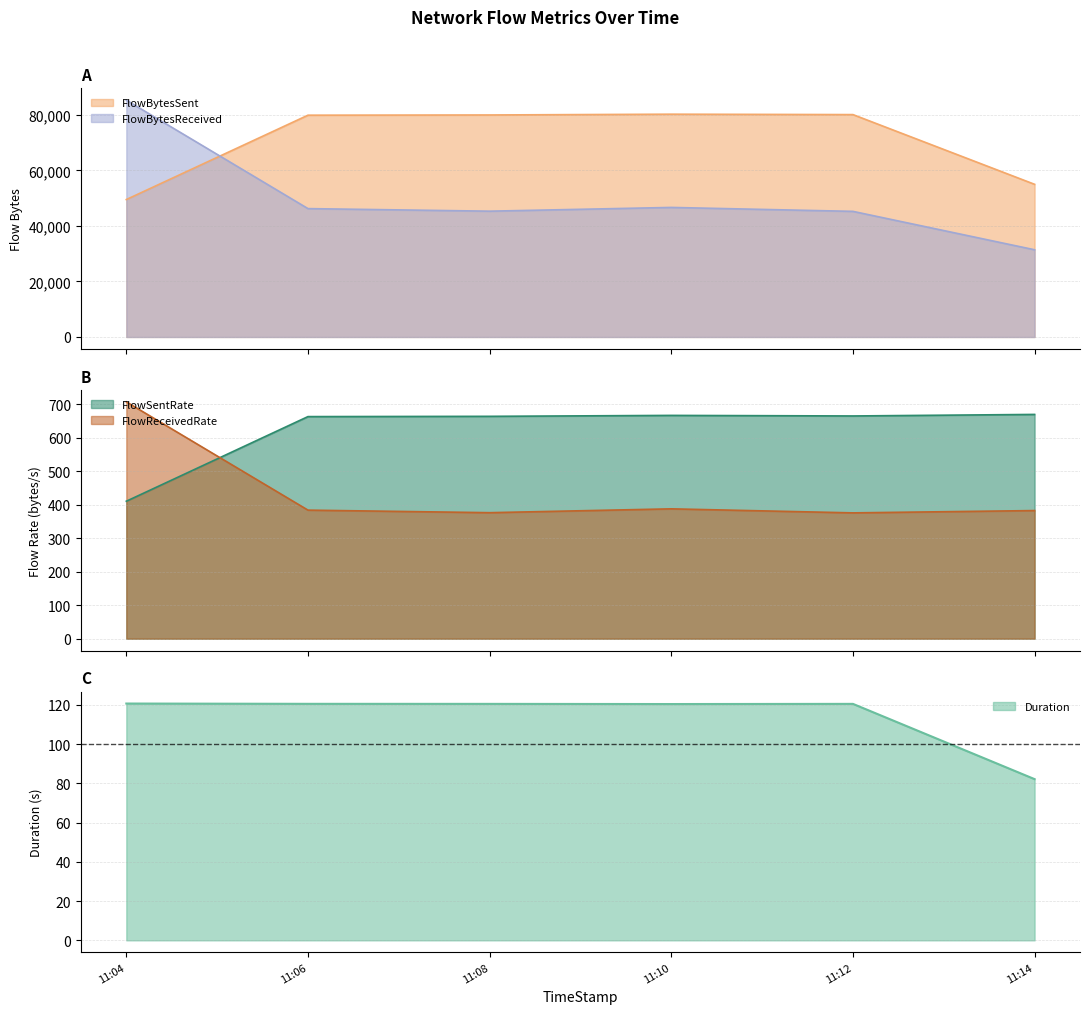

How many intersections are there between FlowBytesSent and FlowBytesReceived?

1